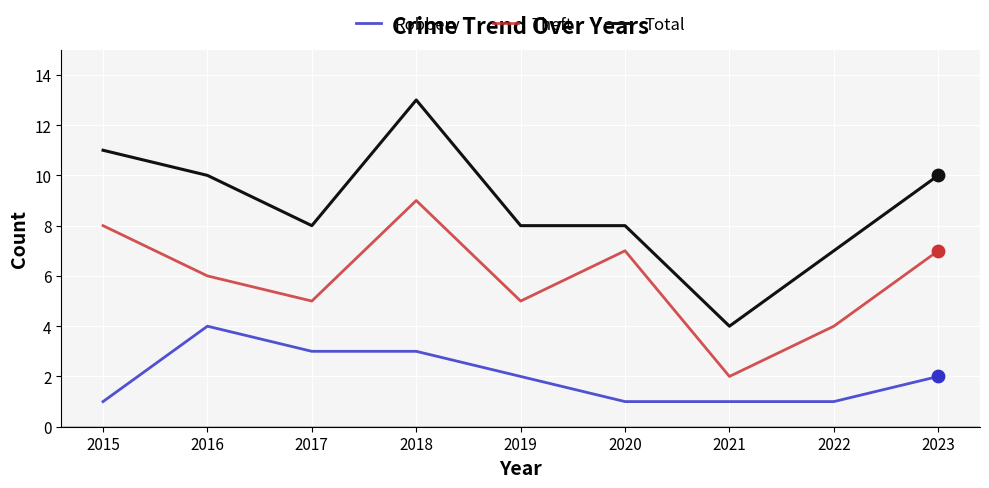

At which category is the sum across all series the highest?

2018